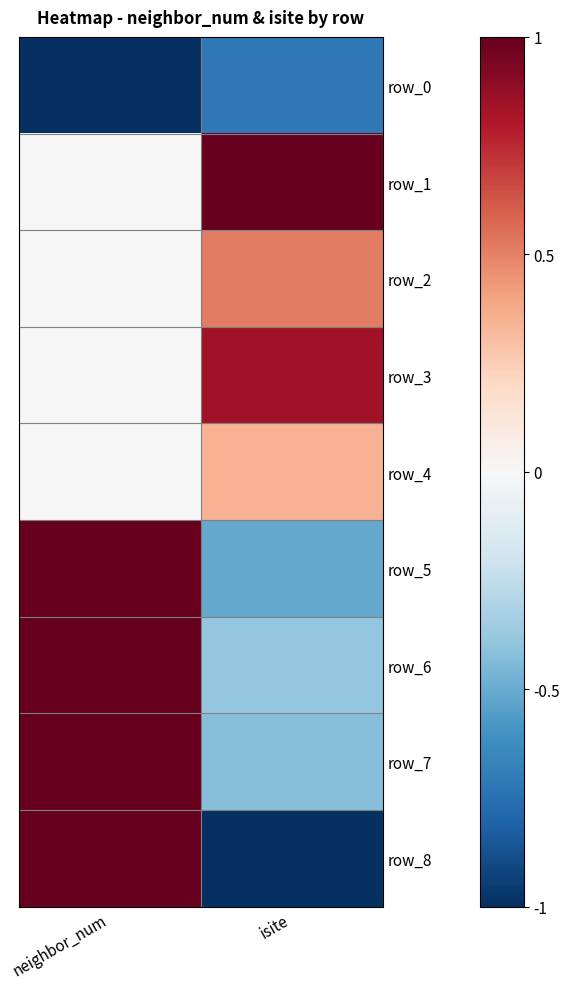

Where is row_8 nearest to the value 0?

neighbor_num